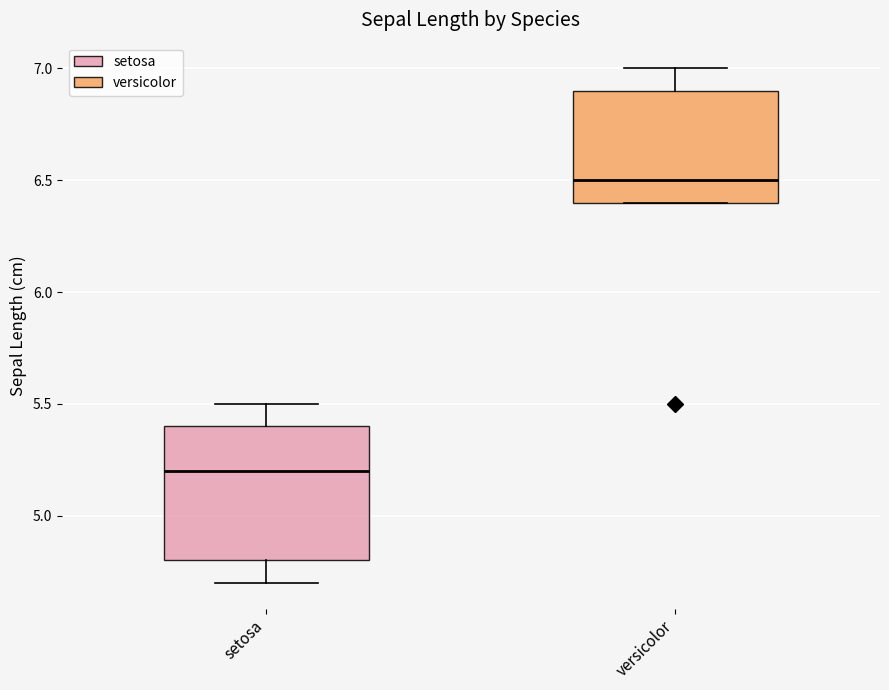

Reading left to right, transcribe this box plot: for each box, give where its median line is, the range the box spans, and where its two whiskers end, as read against the y-axis. The values are not printed on the chart, so give them approximately, as read against the axis.

setosa: median 5.2, box 4.8 to 5.4, whiskers 4.7 to 5.5
versicolor: median 6.5, box 6.4 to 6.9, whiskers 6.4 to 7.0